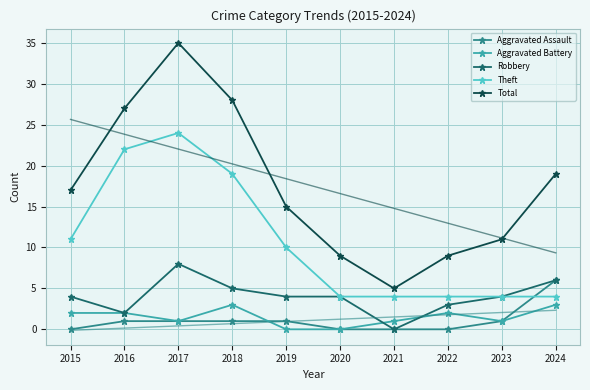

How many interior local valleys does the Robbery series have?

2